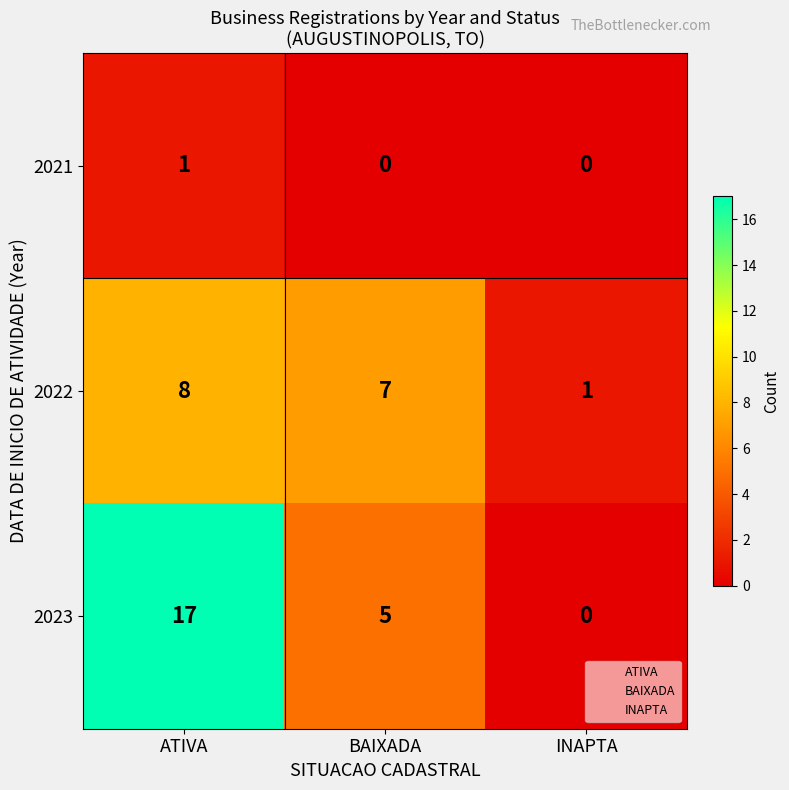

Reading left to right, extract all data points from this chart.

2021: ATIVA=1	BAIXADA=0	INAPTA=0
2022: ATIVA=8	BAIXADA=7	INAPTA=1
2023: ATIVA=17	BAIXADA=5	INAPTA=0